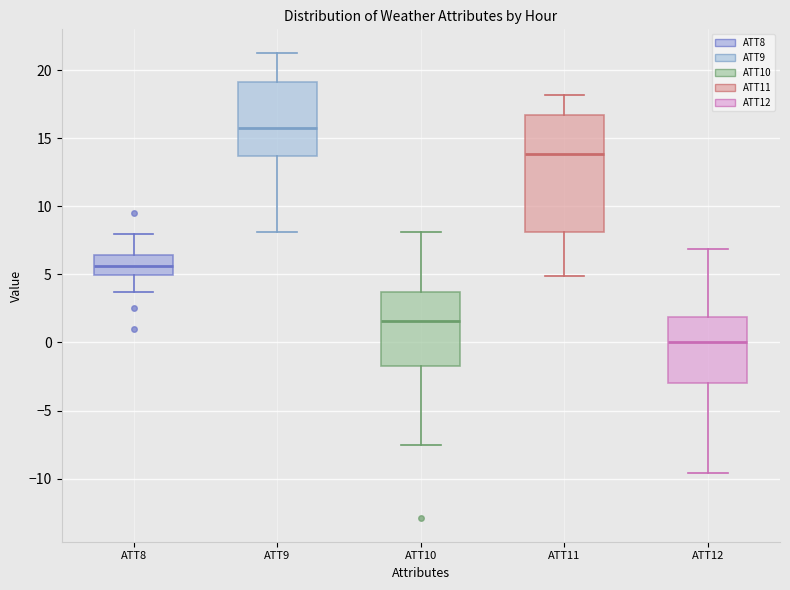

Reading left to right, transcribe this box plot: for each box, give where its median line is, the range the box spans, and where its two whiskers end, as read against the y-axis. The values are not printed on the chart, so give them approximately, as read against the axis.

ATT8: median 5.5, box 5.0 to 6.5, whiskers 3.5 to 8.0
ATT9: median 15.5, box 13.5 to 19.0, whiskers 8.0 to 21.5
ATT10: median 1.5, box -1.5 to 3.5, whiskers -7.5 to 8.0
ATT11: median 14.0, box 8.0 to 16.5, whiskers 5.0 to 18.0
ATT12: median 0.0, box -3.0 to 2.0, whiskers -9.5 to 7.0